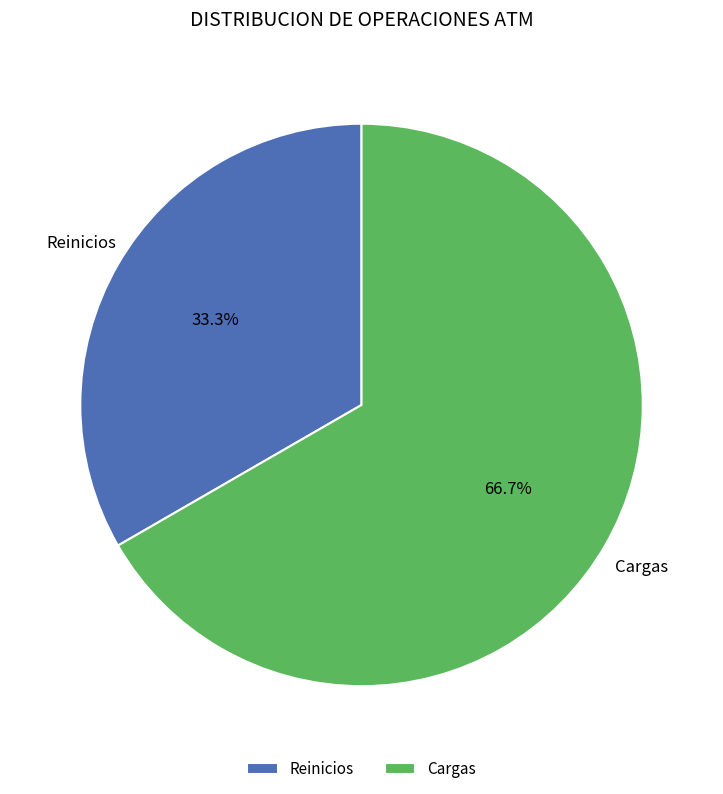

Is it true that Cargas is 67% of the pie?

True